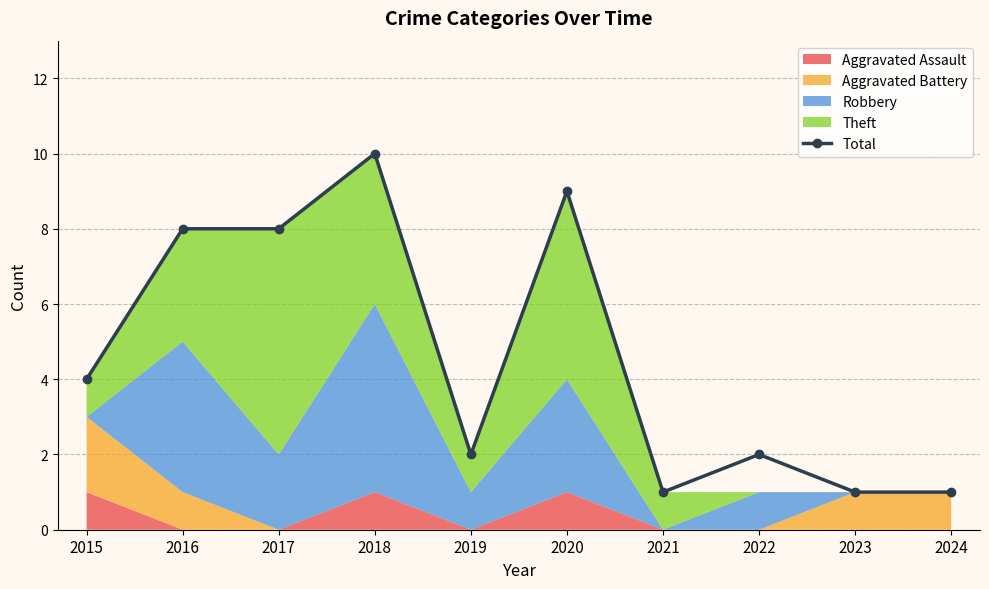

Reading left to right, what are all the values shown in this chart?

2015=4	2016=8	2017=8	2018=10	2019=2	2020=9	2021=1	2022=2	2023=1	2024=1